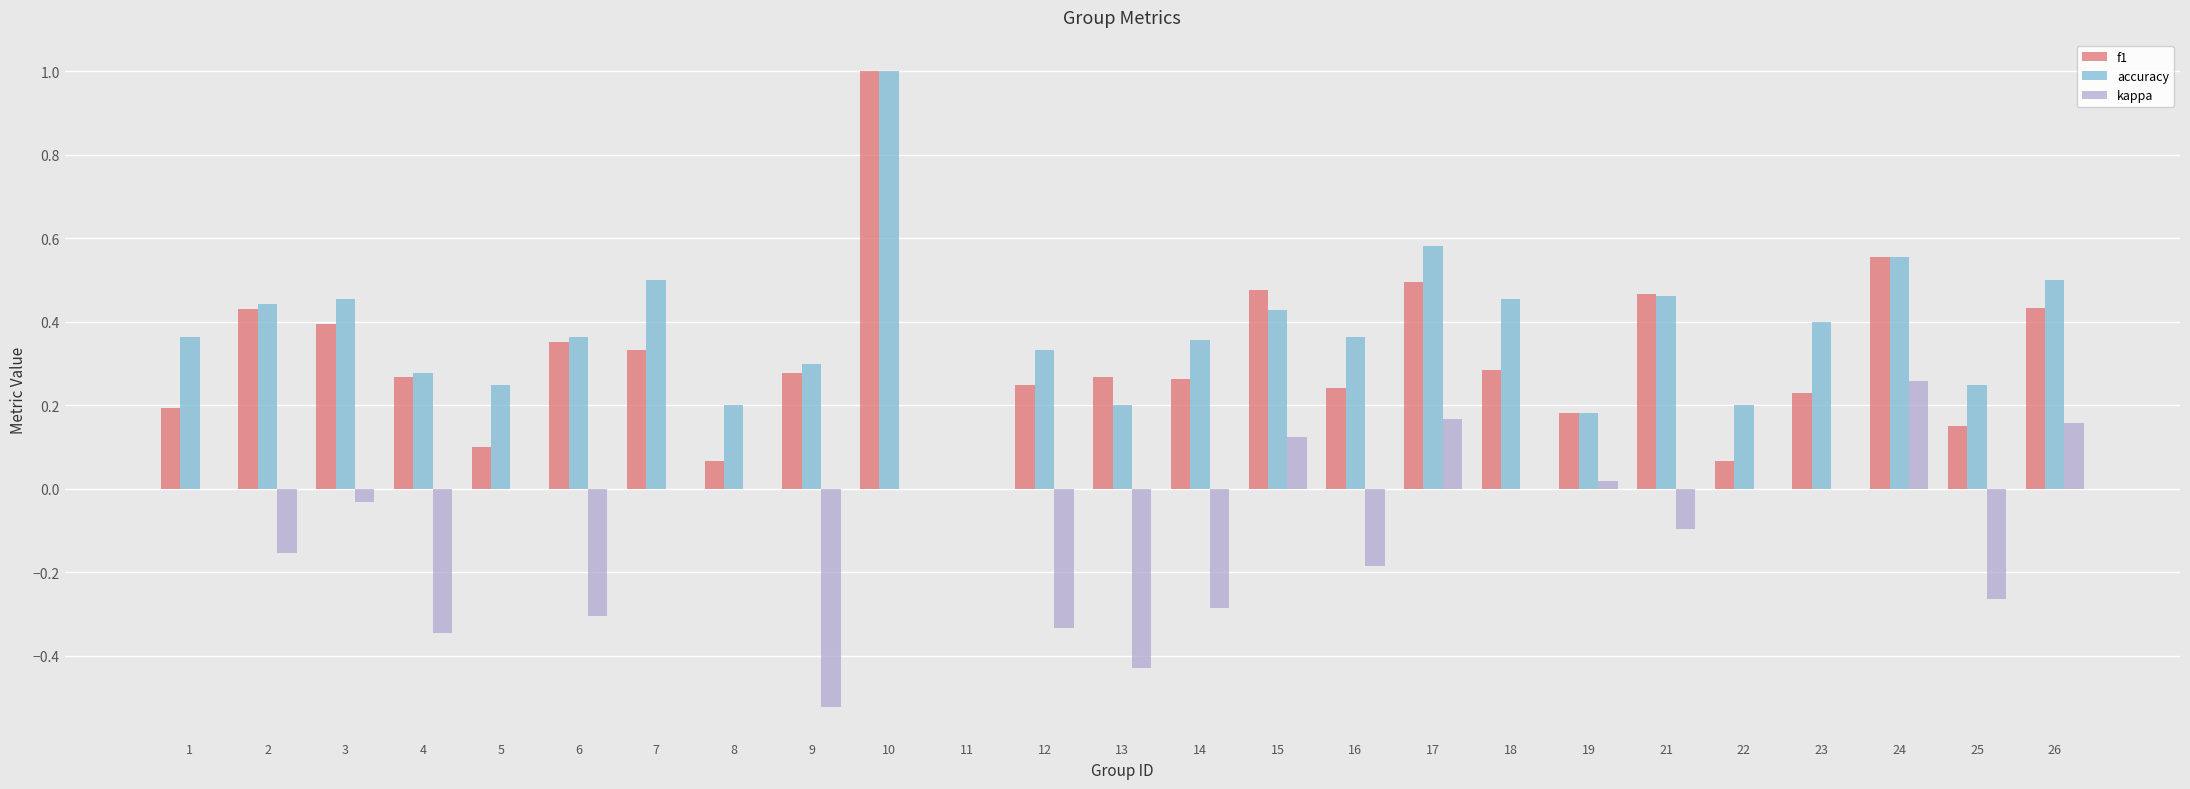

True or false: accuracy has a value of 0.7 at 18.

False